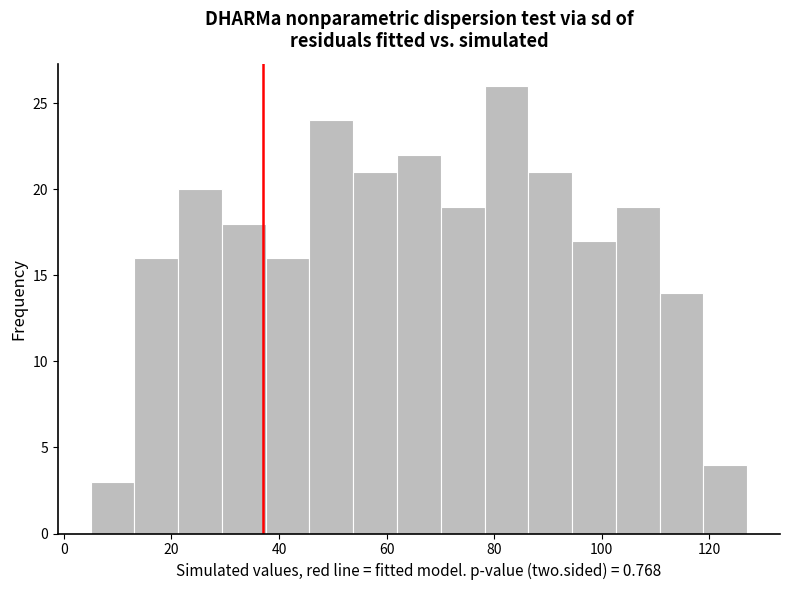

Which range on the x-axis has the tallest bar?

78 to 86